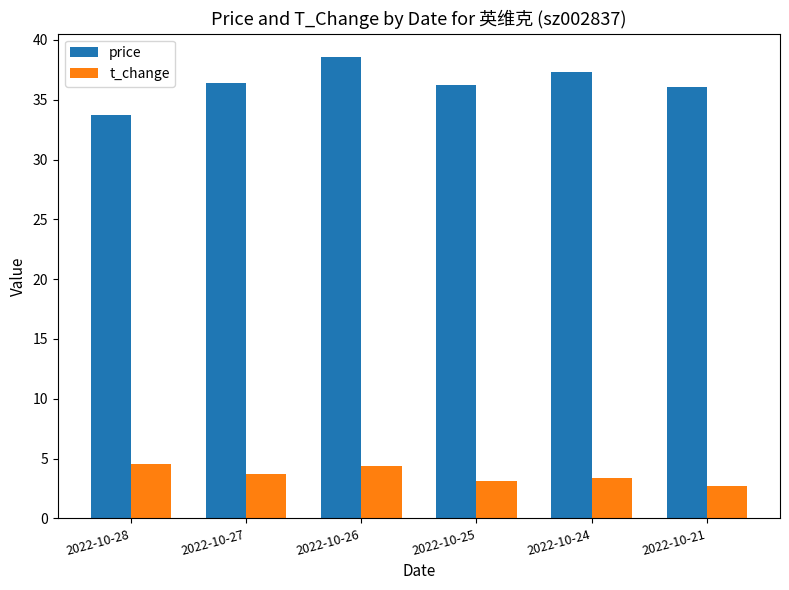

Rank the series at 2022-10-25 from highest to lowest value.

price, t_change